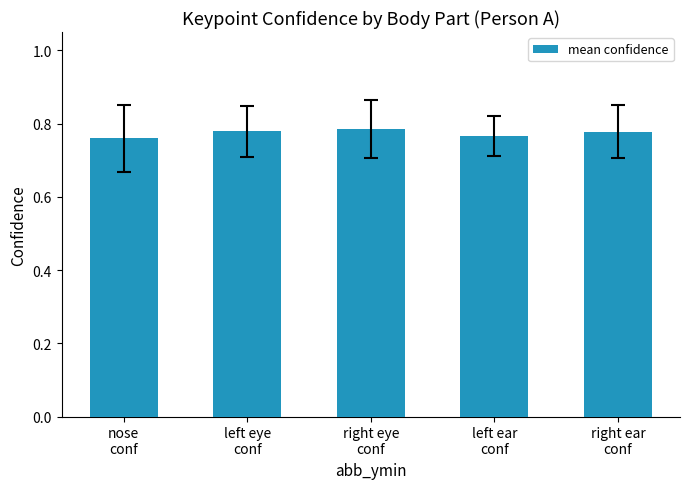

What position from the right is nose
conf?

5